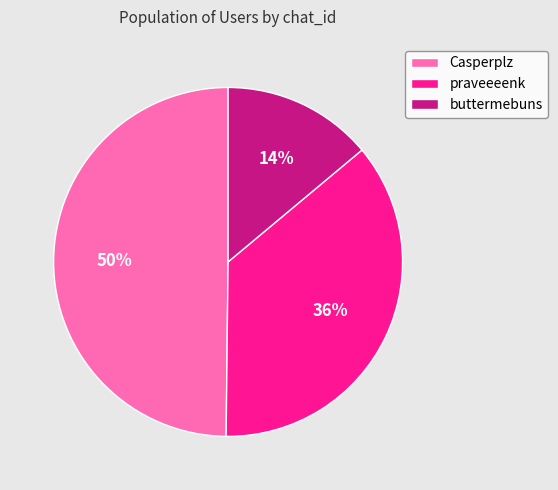

What is the largest slice in the pie chart?

Casperplz